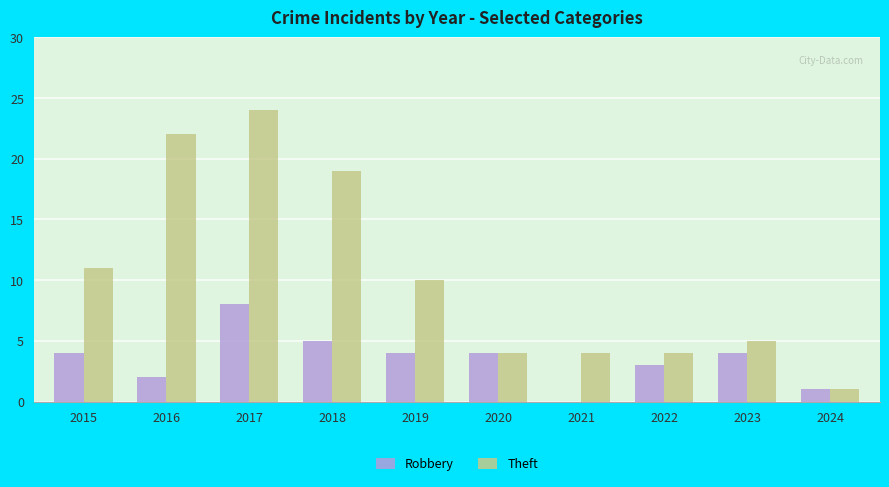

At which label is Theft closest to 12?

2015